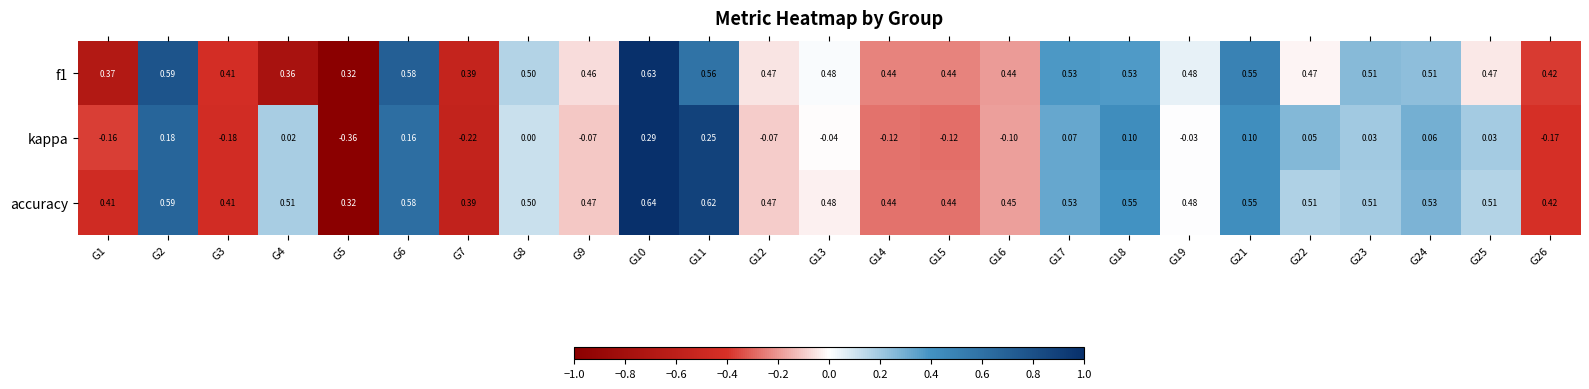

Which series has the largest total across all categories?

accuracy